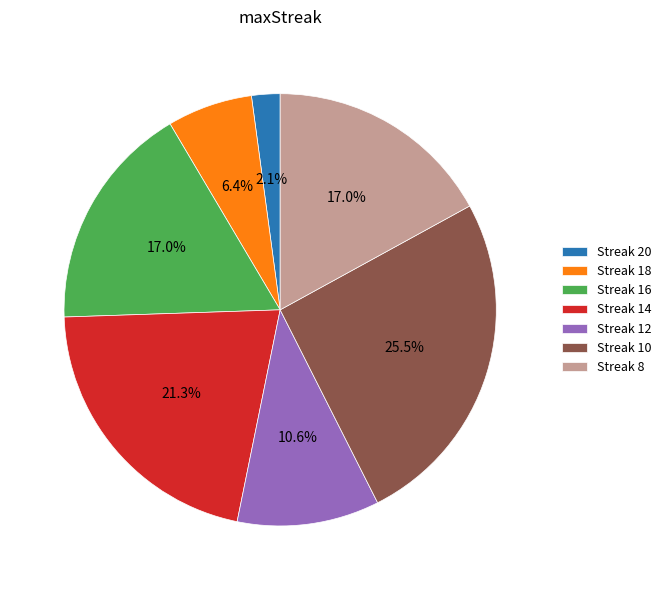

What portion of the pie excludes Streak 12?

89.4%